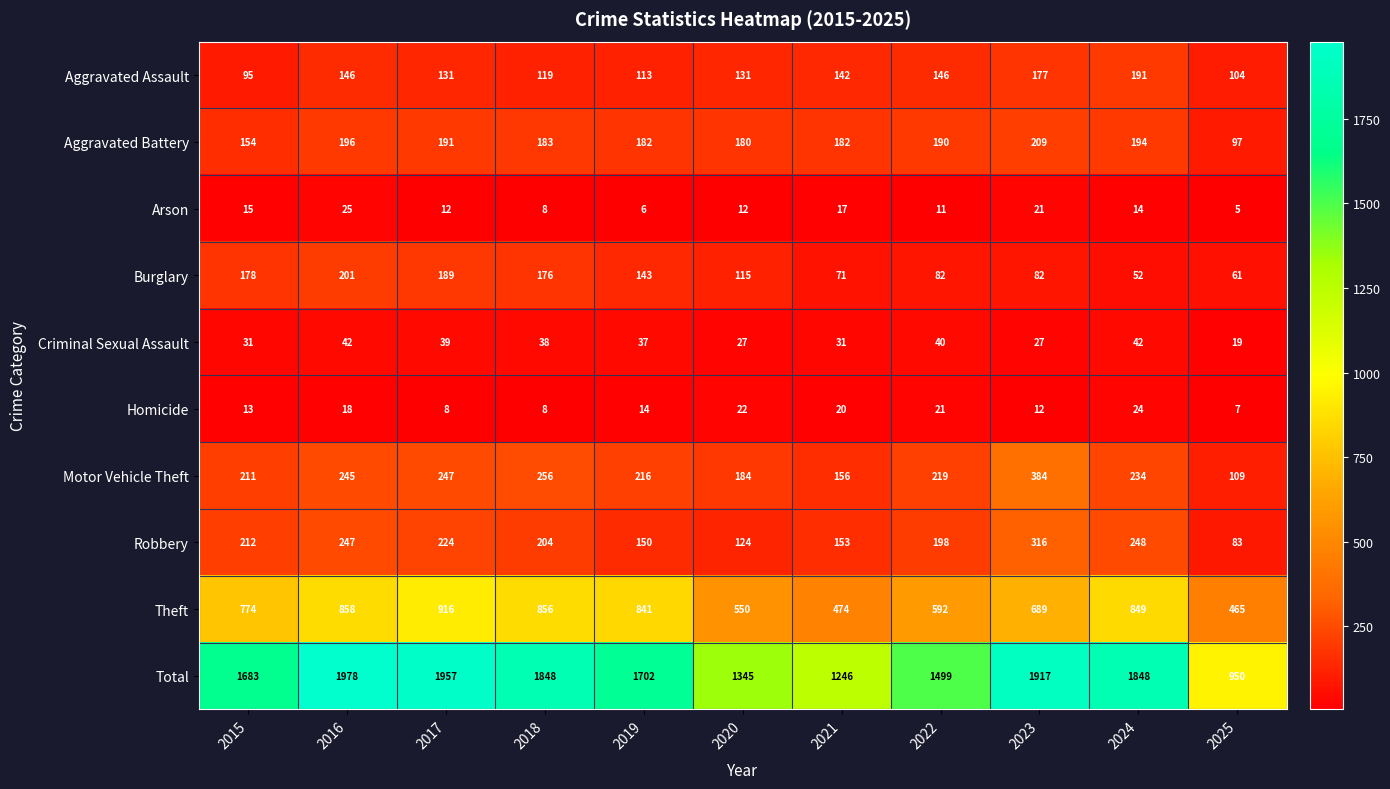

What is the total value across all series at 2023?

3834